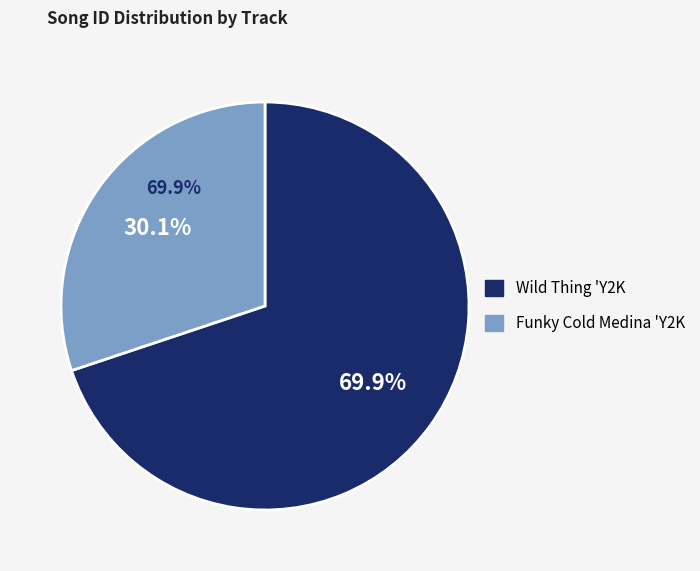

The Funky Cold Medina 'Y2K slice represents 30% of the pie. True or false?

True